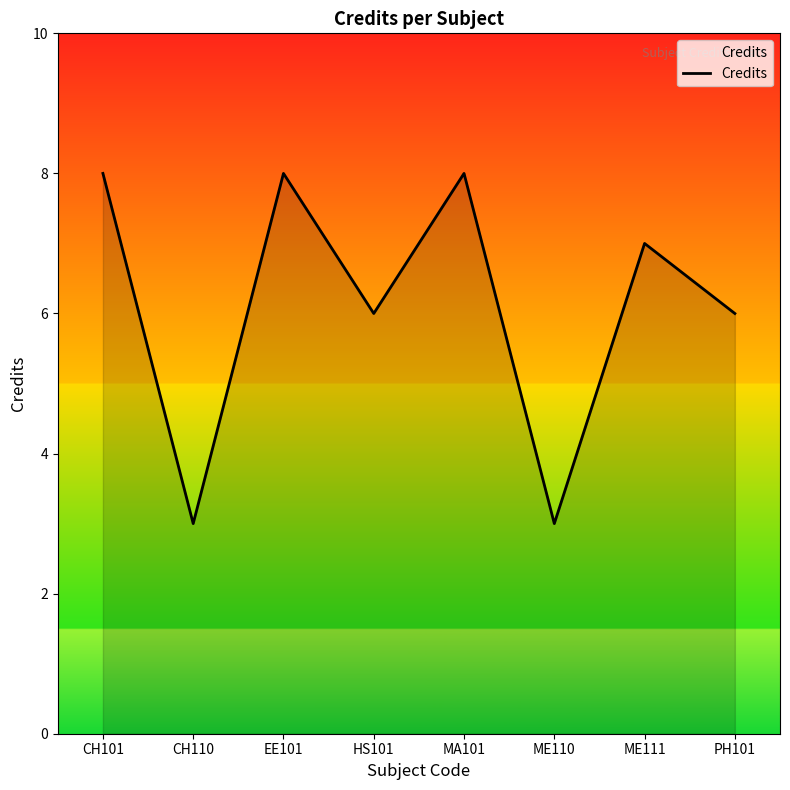

True or false: the data has more than 0 interior local peaks.

True